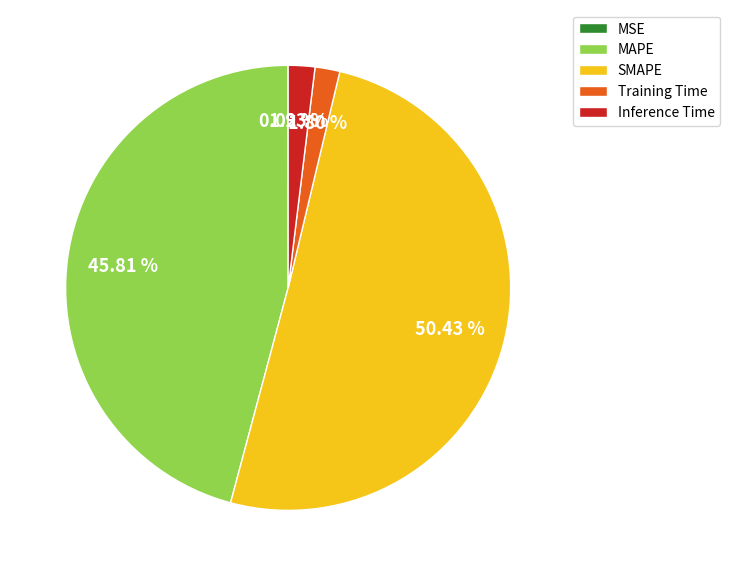

To the nearest percent, what is the difference between the MAPE and Inference Time slice percentages?

44%